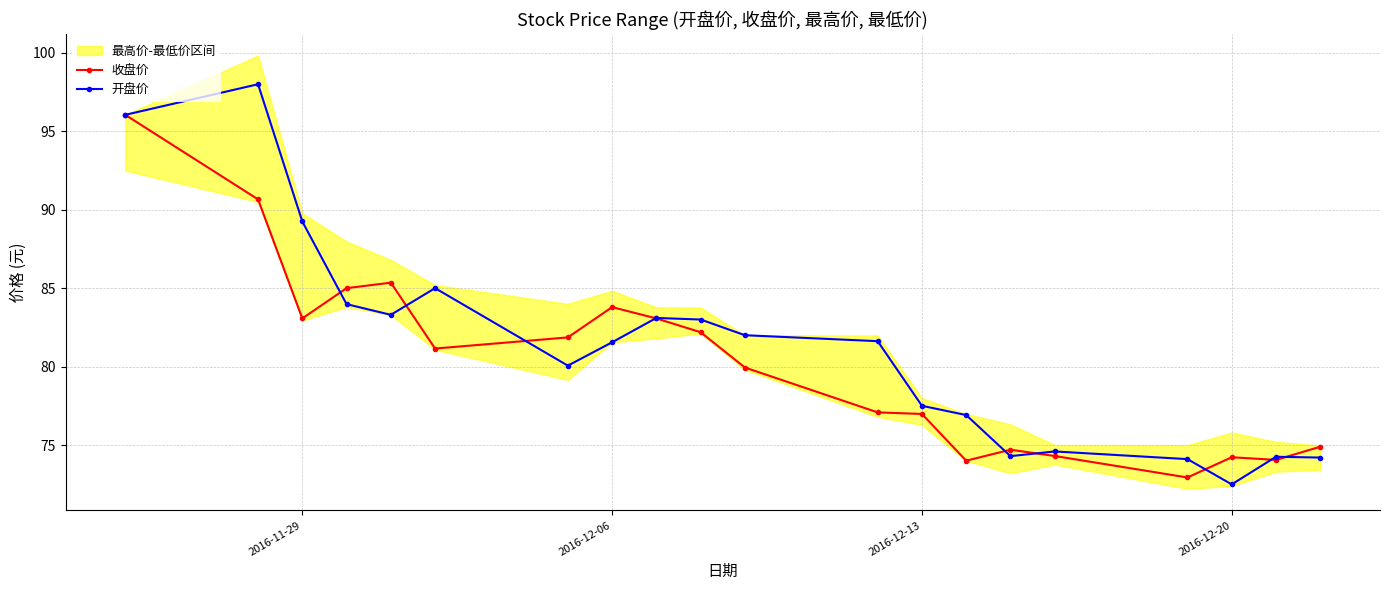

Which series ends up on top after the final intersection of 收盘价 and 开盘价?

收盘价